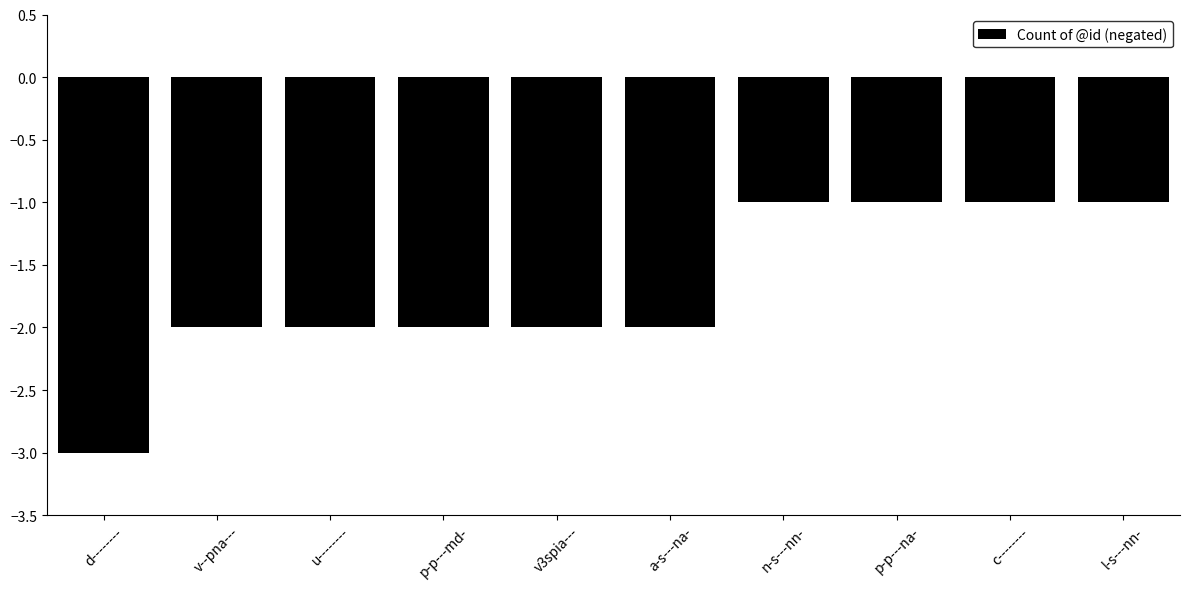

Reading left to right, extract all data points from this chart.

-3	-2	-2	-2	-2	-2	-1	-1	-1	-1